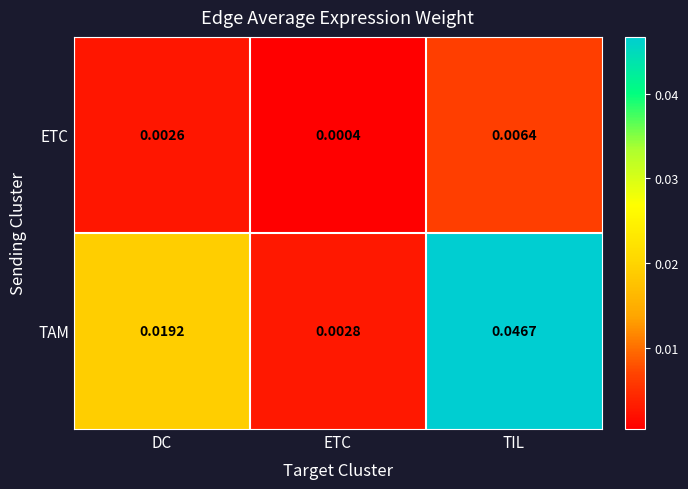

At which category is the sum across all series the highest?

TIL